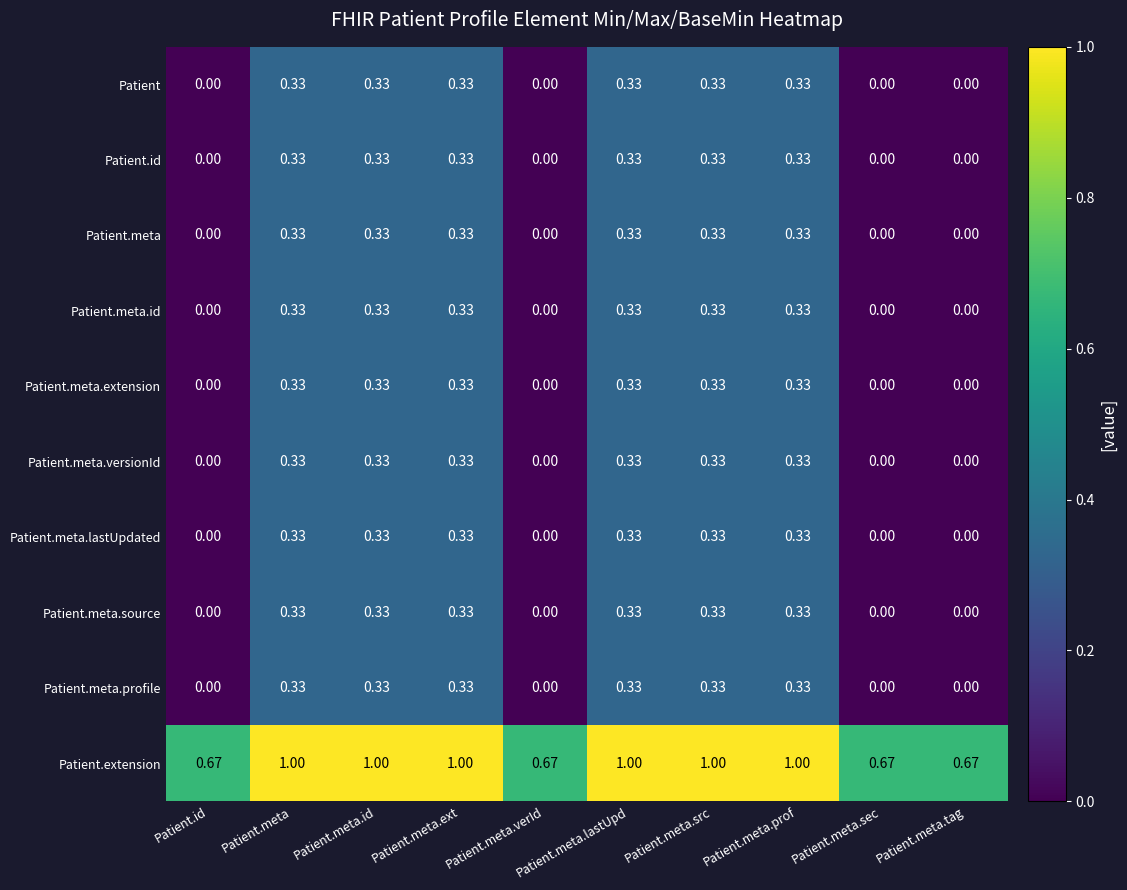

Which series has the largest total across all categories?

Patient.extension